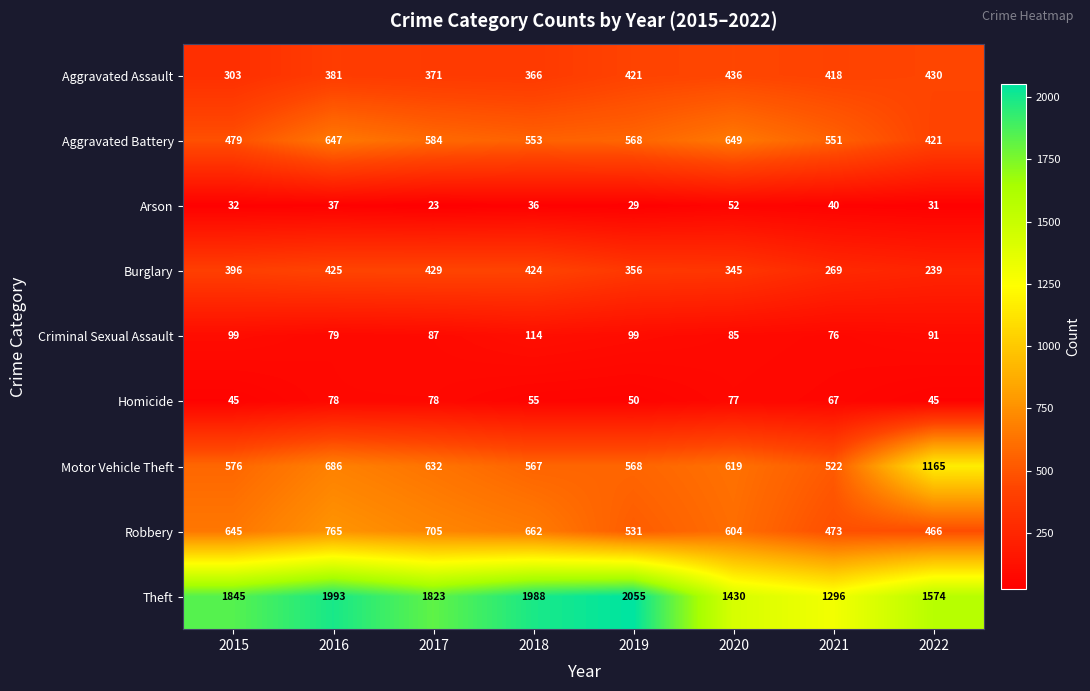

Count the number of categories in the chart.

8